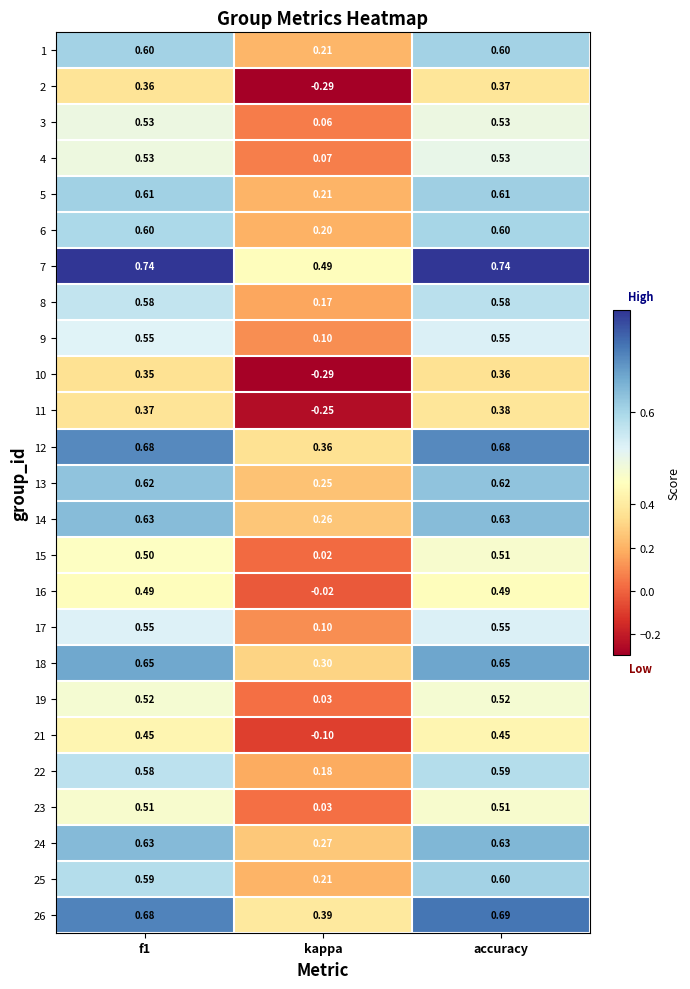

Where is 4 nearest to the value 0?

kappa